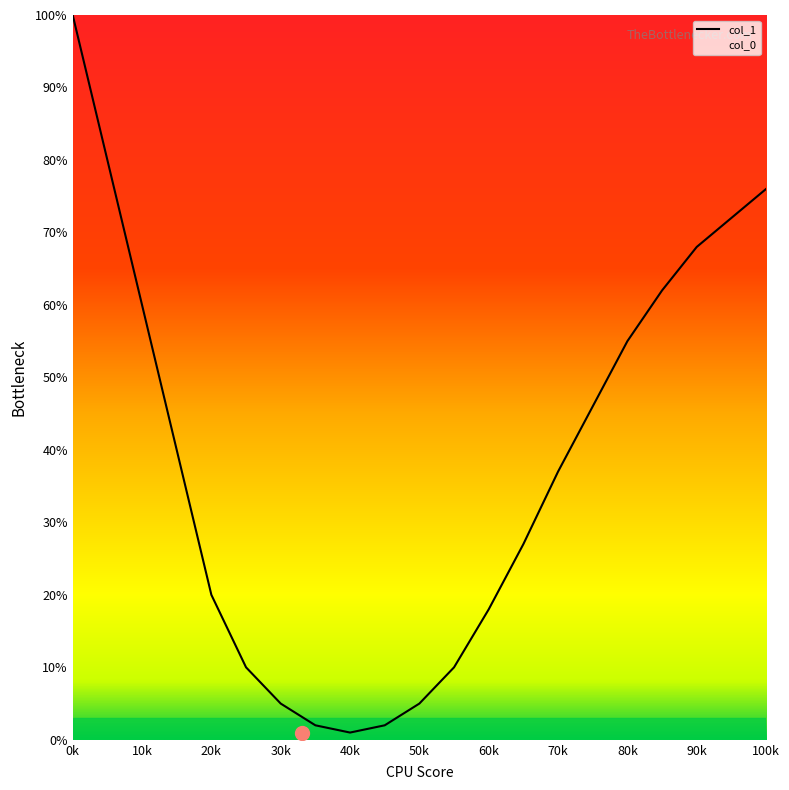

Does the chart display data point markers on the line(s)?

No